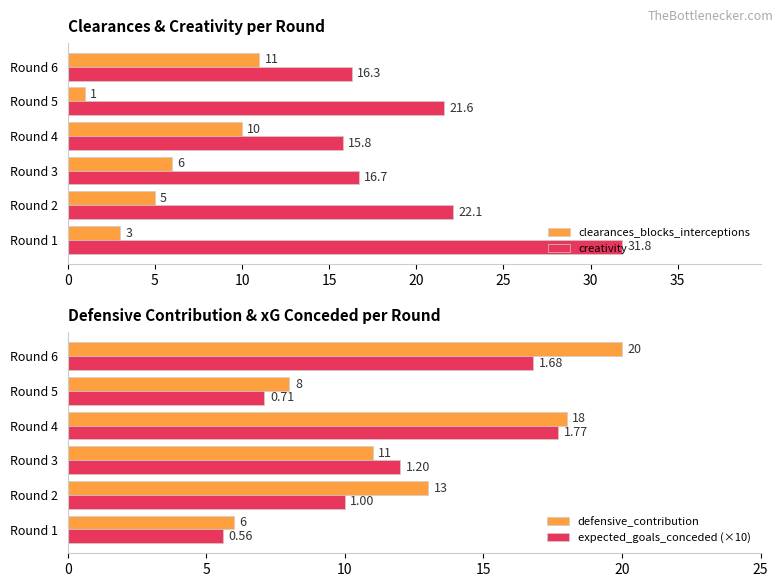

What is the difference between the second highest and minimum values in the expected_goals_conceded (×10) series?

11.2